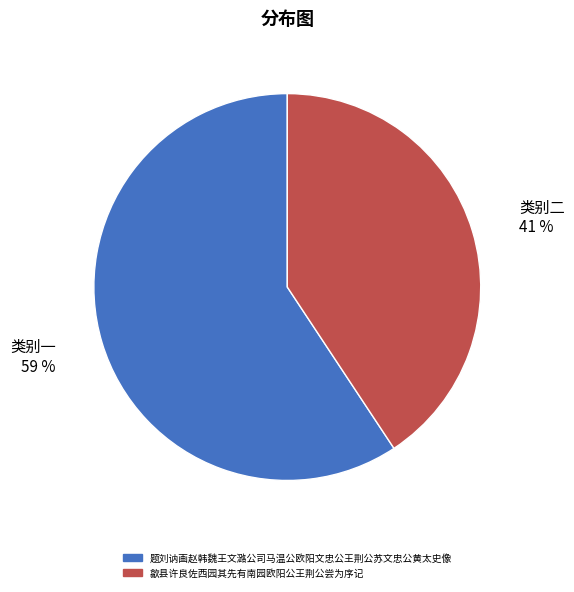

Does any single category account for the majority?

Yes